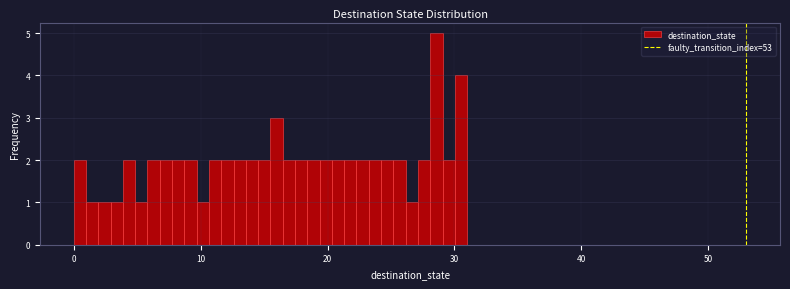

Read against the x-axis, roughly where is the centre of the tallest bar?

29